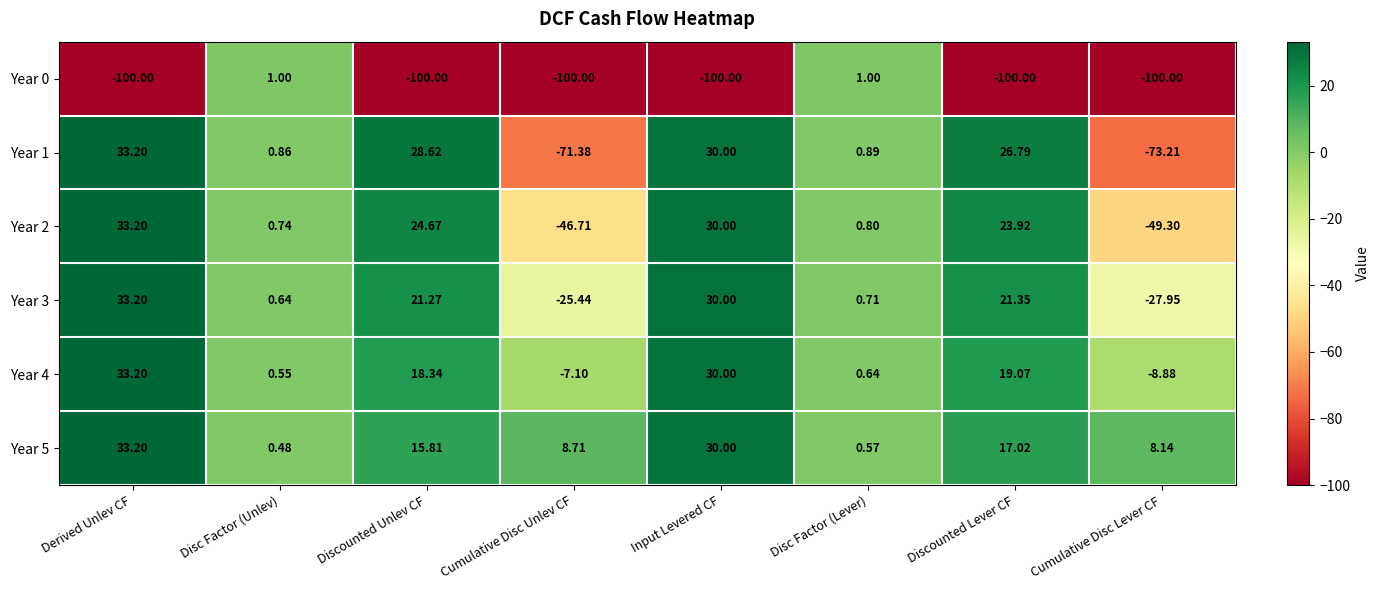

At which label does Year 5 first exceed 15?

Derived Unlev CF